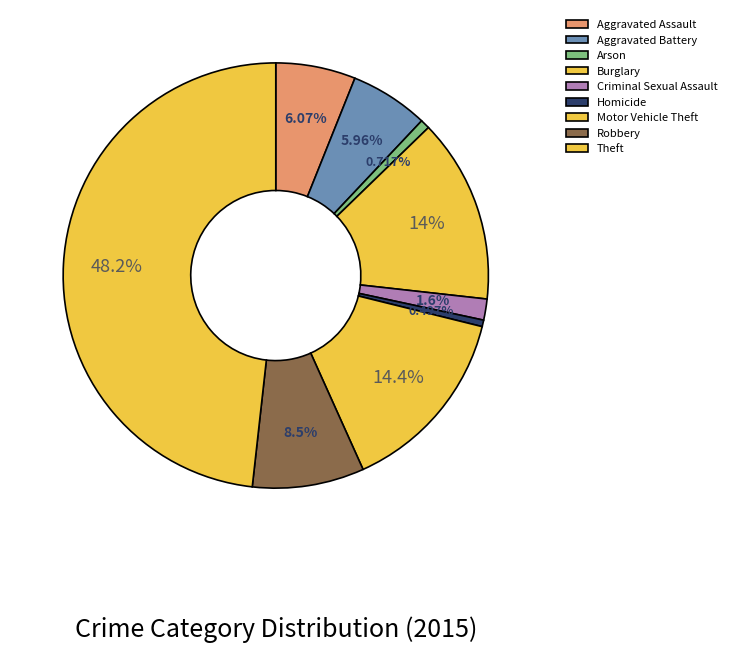

What is the largest slice in the pie chart?

Theft